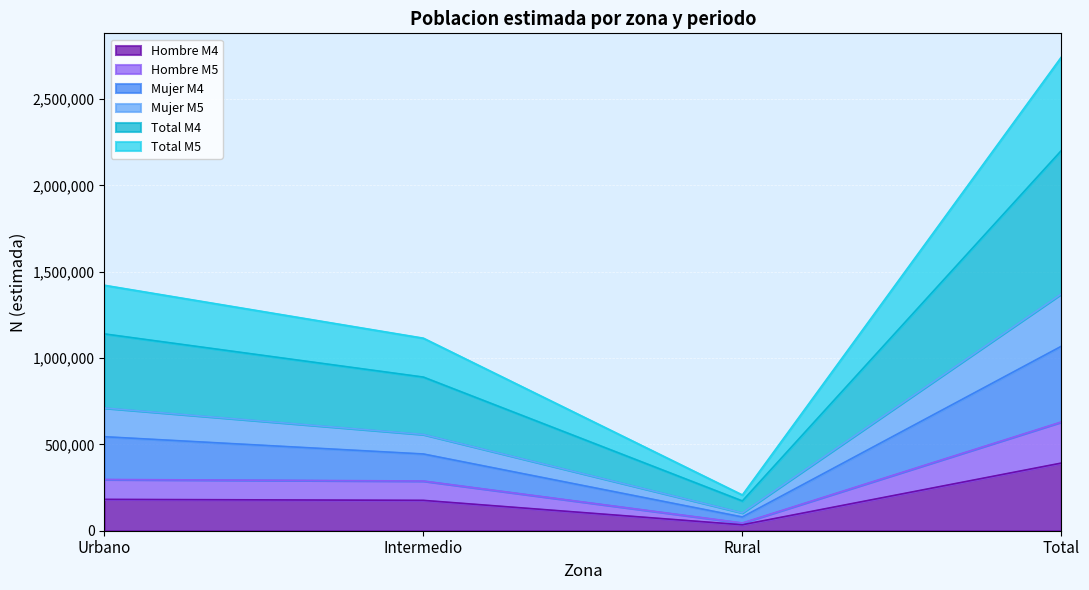

At which label does Total M5 reach its peak?

Total